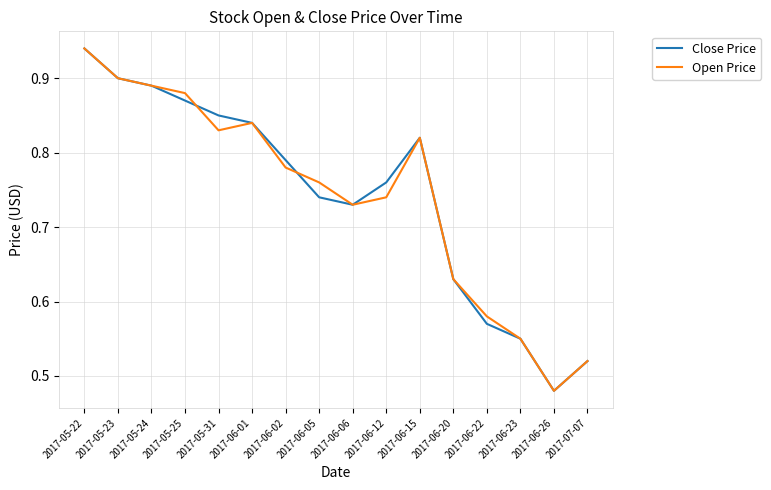

What is the difference between the Open Price values at 2017-07-07 and 2017-05-25?

0.4